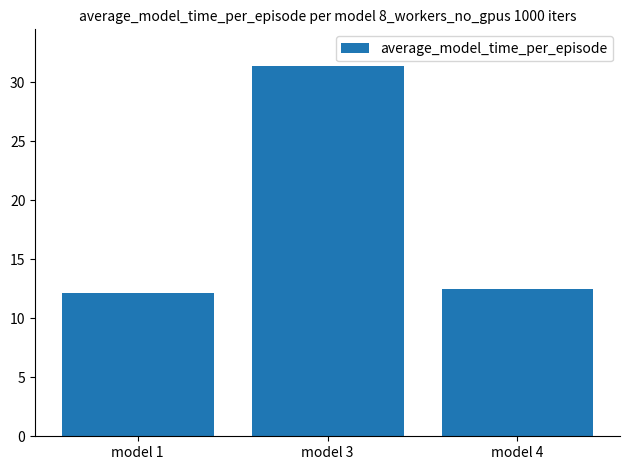

At which label is the value closest to 21?

model 4